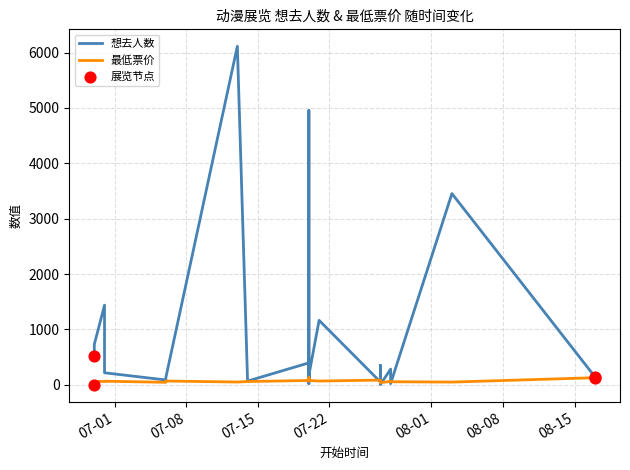

Which series contains the highest Y value?

想去人数